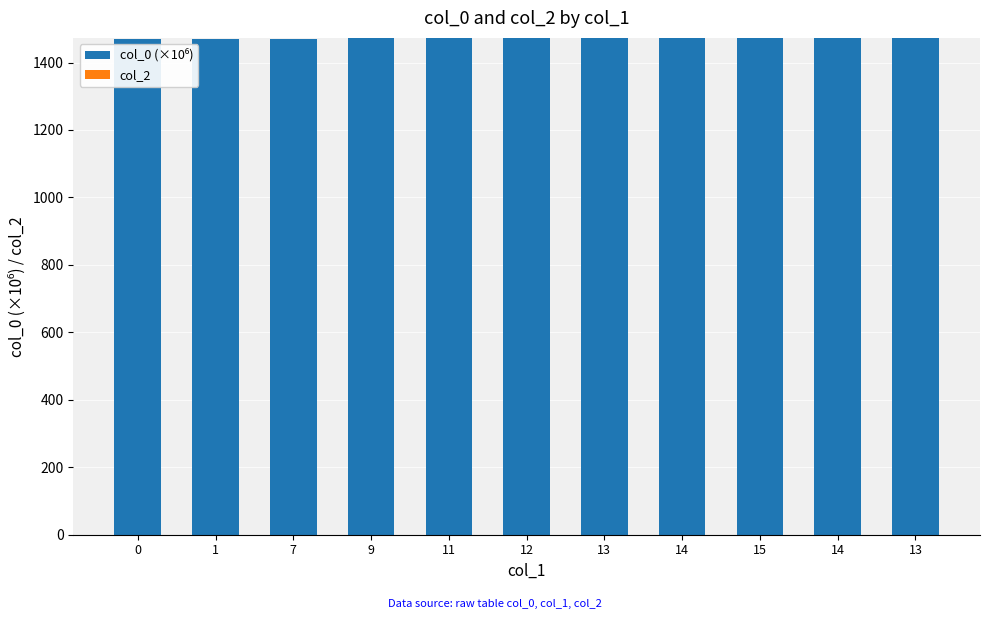

Are the bars horizontal?

No